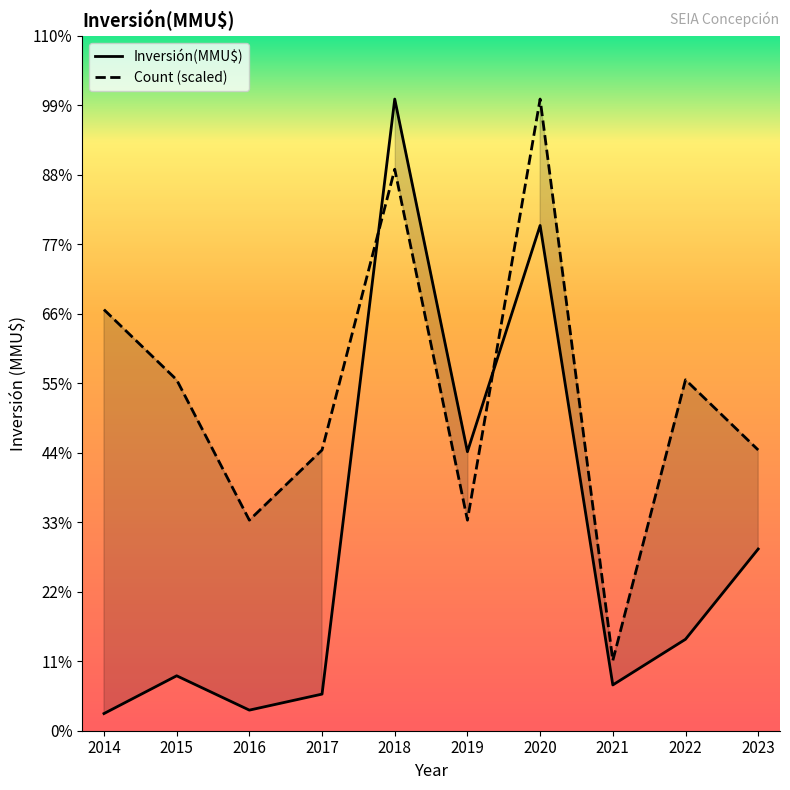

At 2016, list the series in order from largest to smallest.

Count (scaled), Inversión(MMU$)